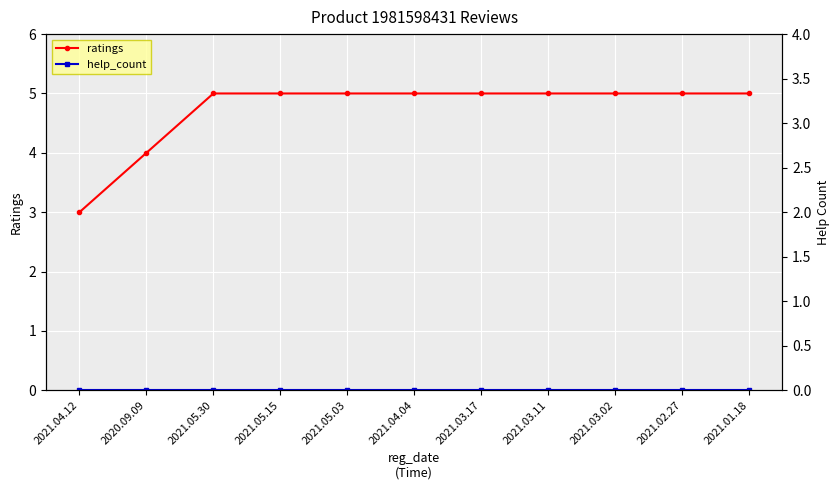

What are all the series names shown in the legend?

ratings, help_count